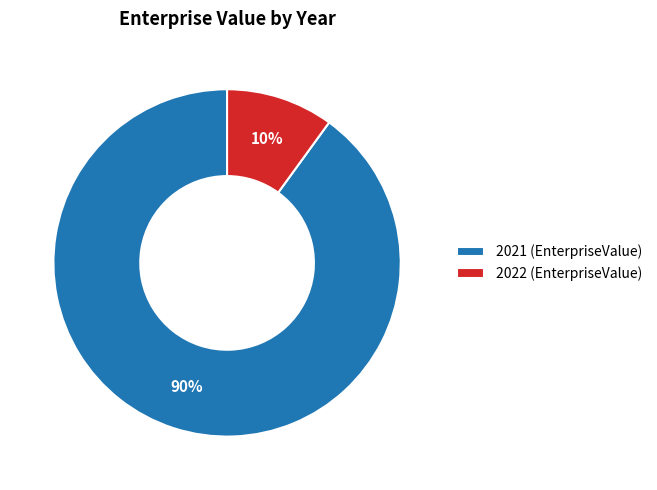

To the nearest percent, what is the difference between the 2022 and 2021 slice percentages?

80%